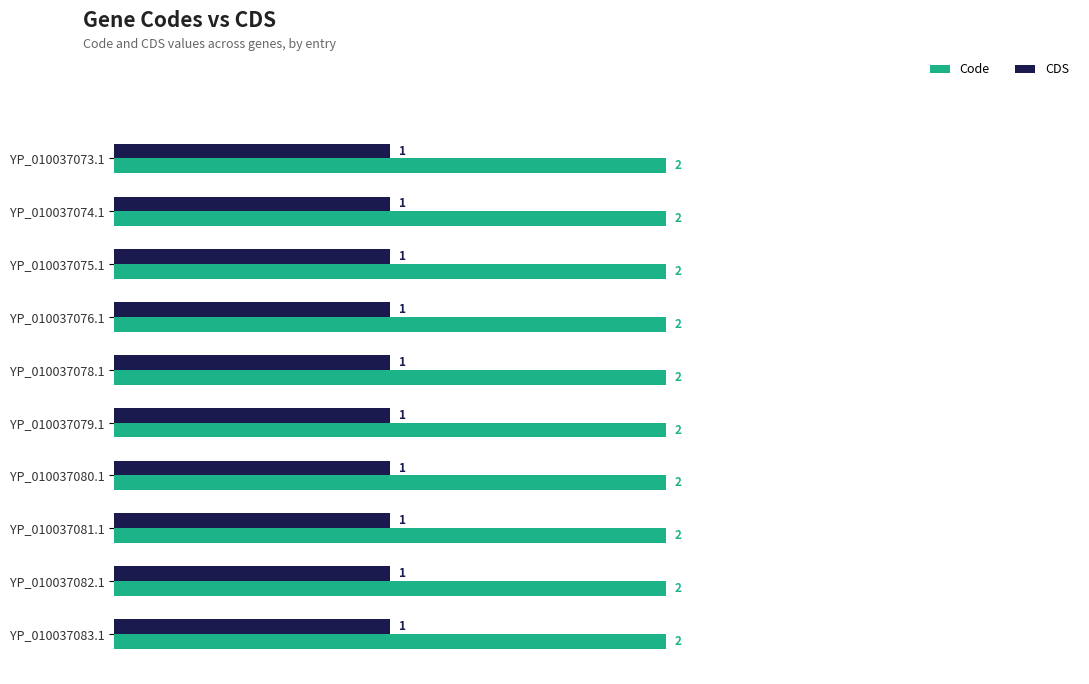

What is the sum of the CDS values at YP_010037073.1 and YP_010037083.1?

2